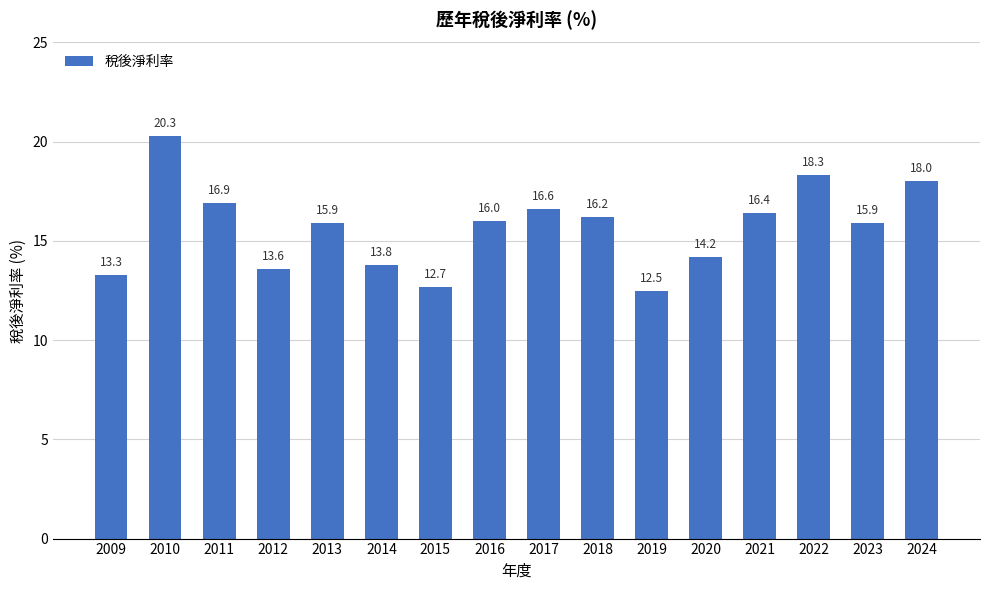

What is the change in value from 2018 to 2020?

-2.0